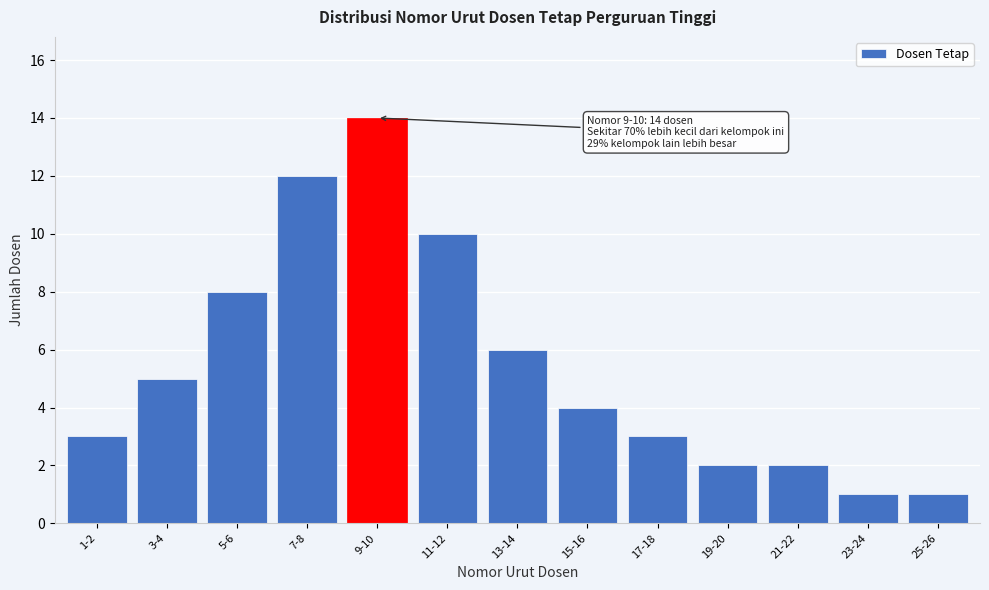

Reading left to right, what are all the values shown in this chart?

1-2=3	3-4=5	5-6=8	7-8=12	9-10=14	11-12=10	13-14=6	15-16=4	17-18=3	19-20=2	21-22=2	23-24=1	25-26=1